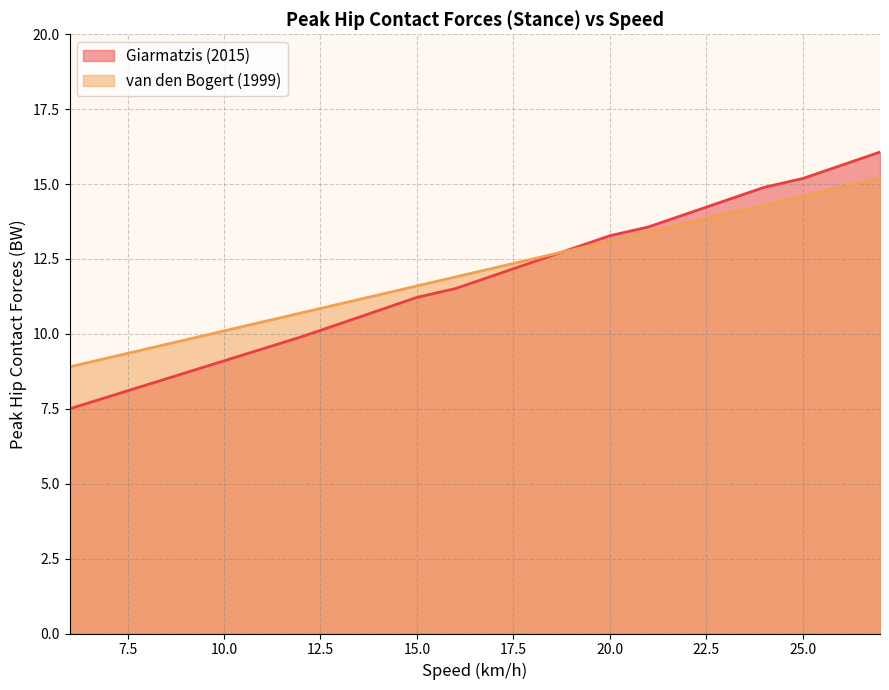

At which category is the sum across all series the highest?

27